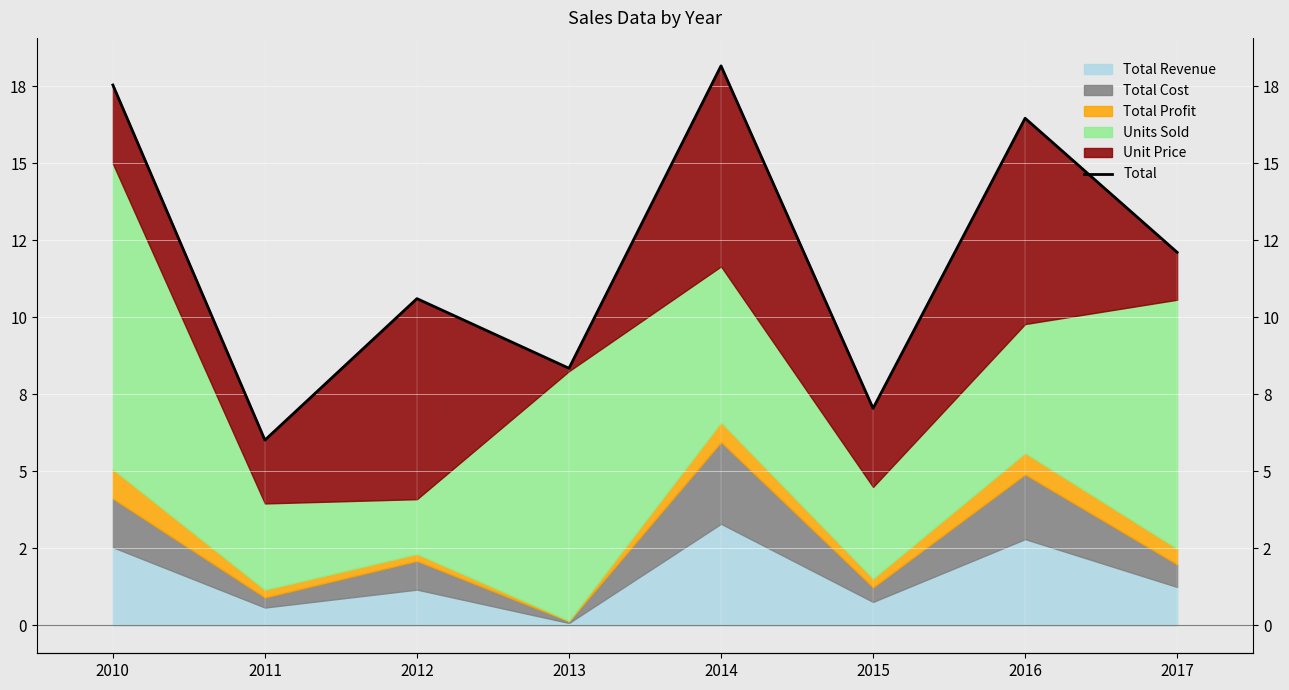

What is the change in value from 2012 to 2013?

-2.3